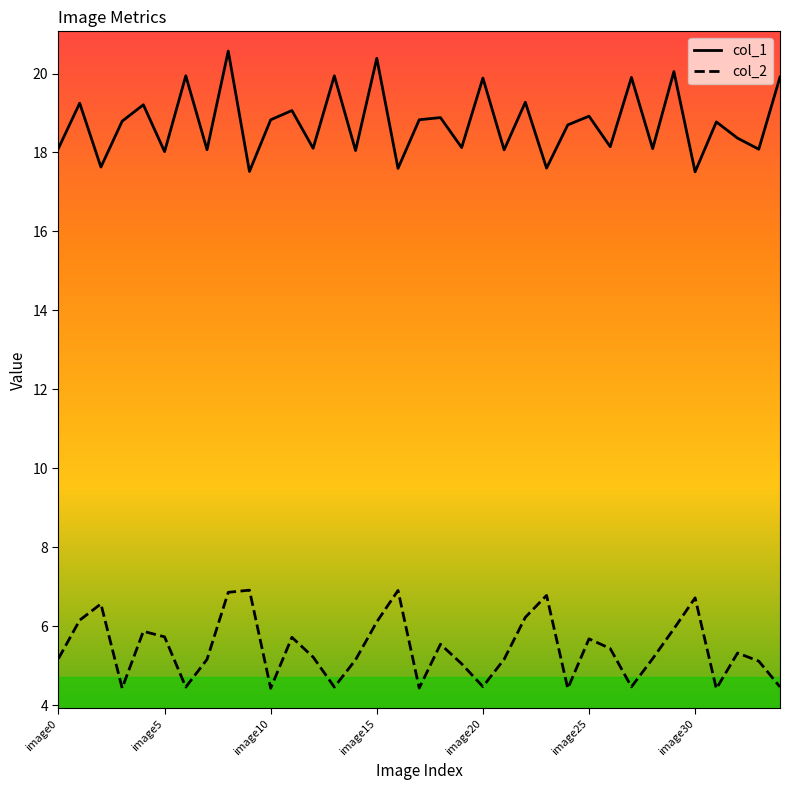

What is the sum of all col_1 values?

656.2